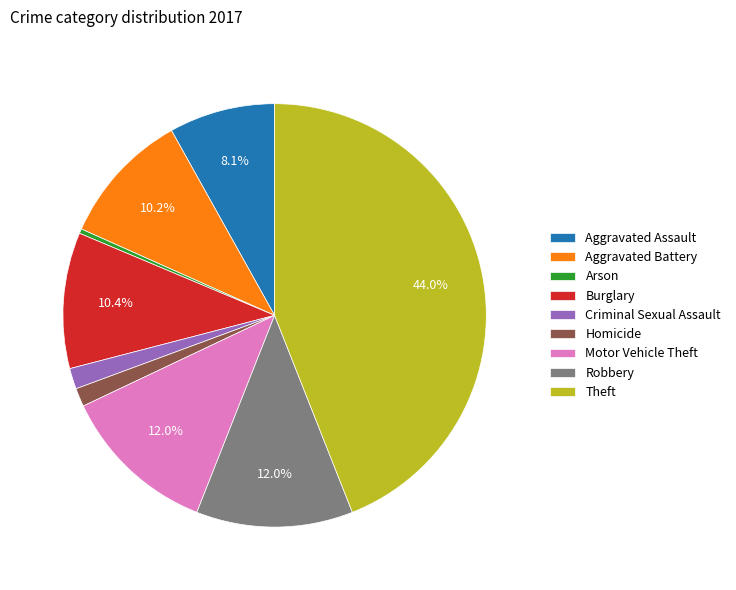

To the nearest percent, what is the difference between the largest and smallest slice percentages?

44%